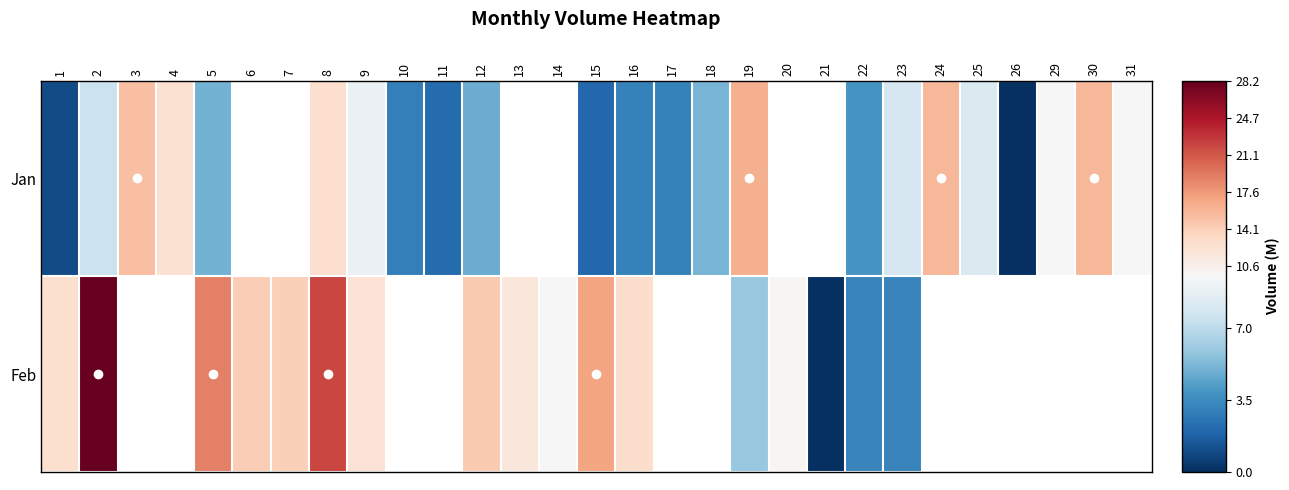

Which category has the highest value in the Jan series?

19